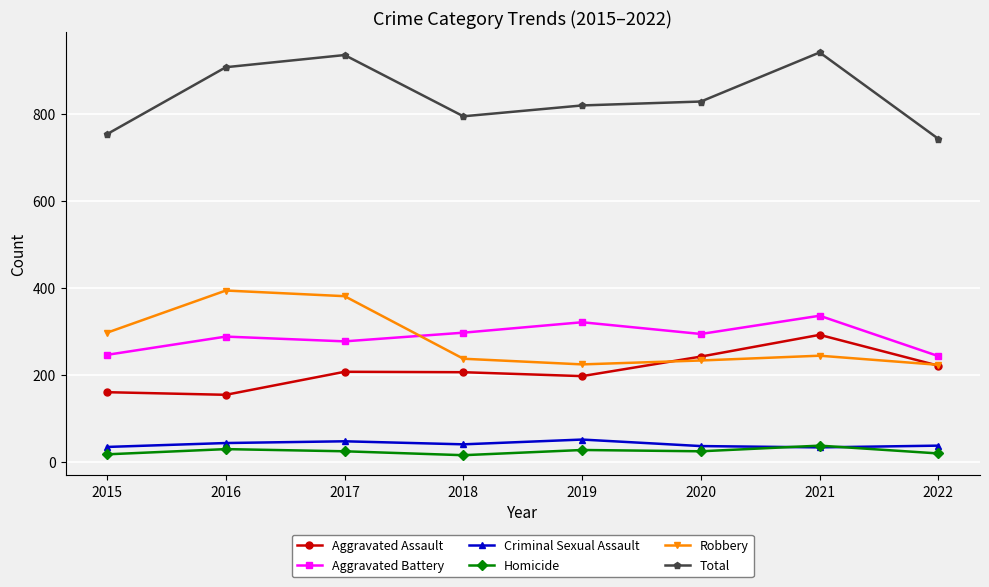

What is the value of the Aggravated Assault point at the 2nd from the left?

154